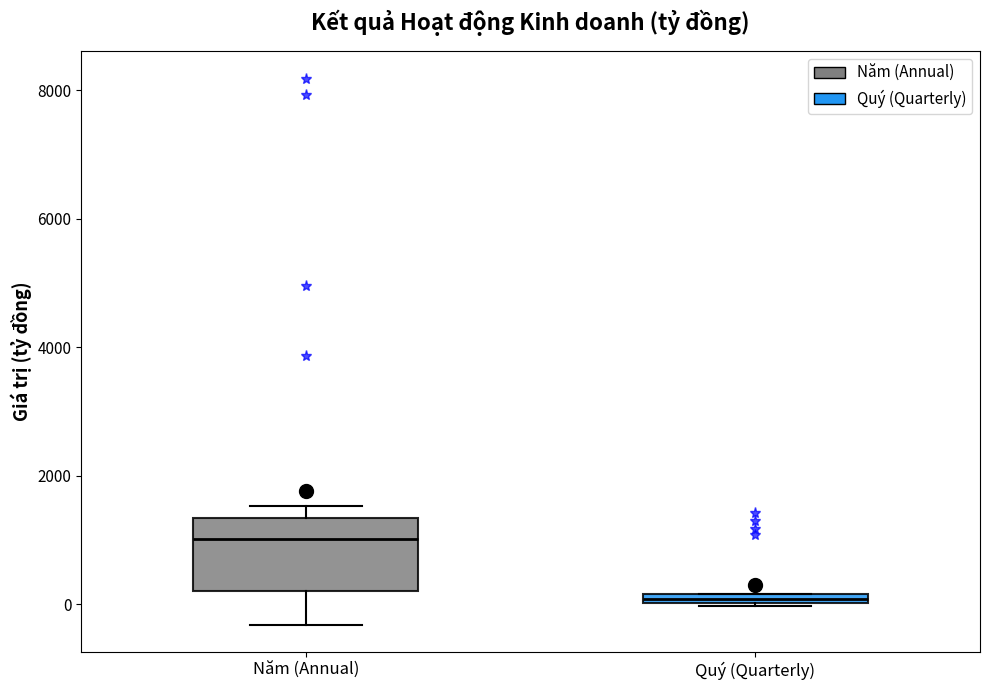

Where is the upper edge of the box for Quý (Quarterly) on the y-axis? The values are not printed on the chart, so give them approximately, as read against the axis.

200